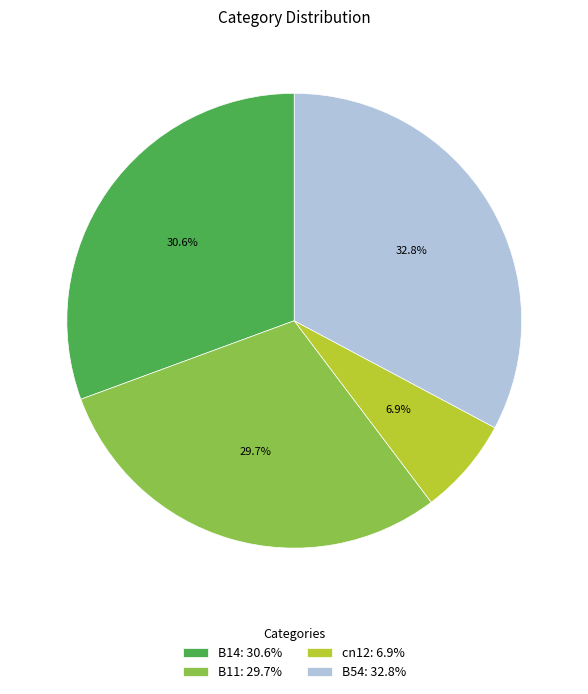

How many segments does this pie chart have?

4